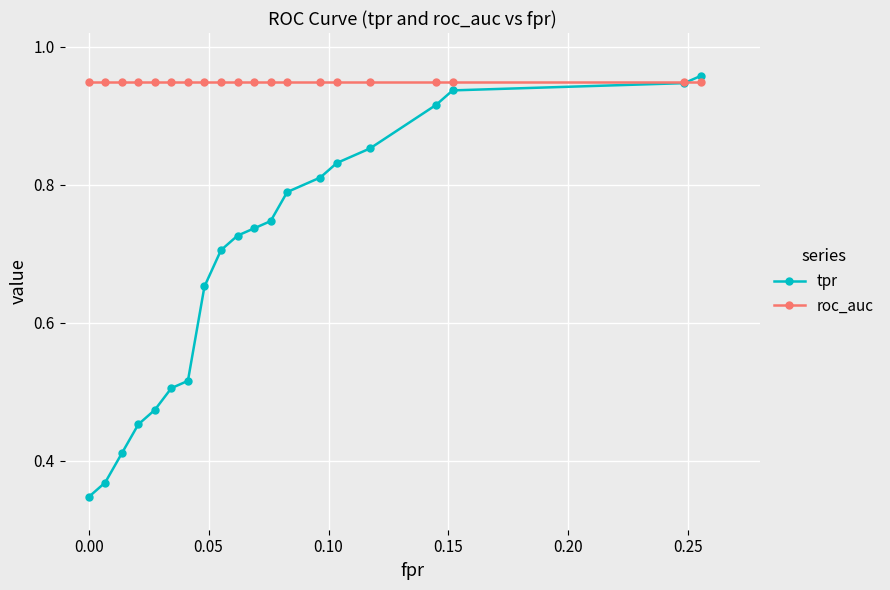

True or false: roc_auc and tpr cross at least once.

True